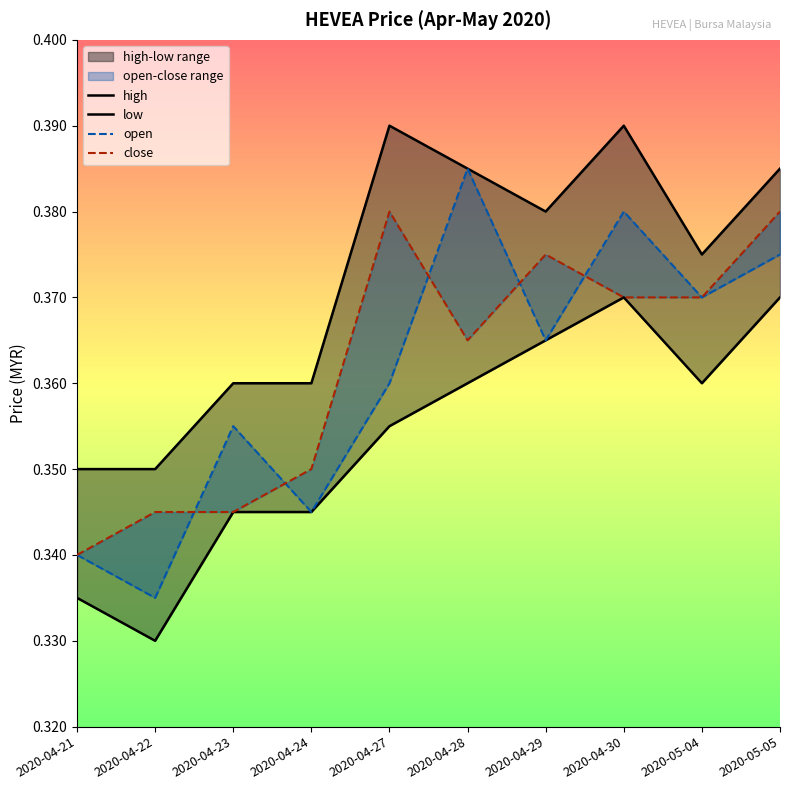

How many interior local valleys does the high series have?

2